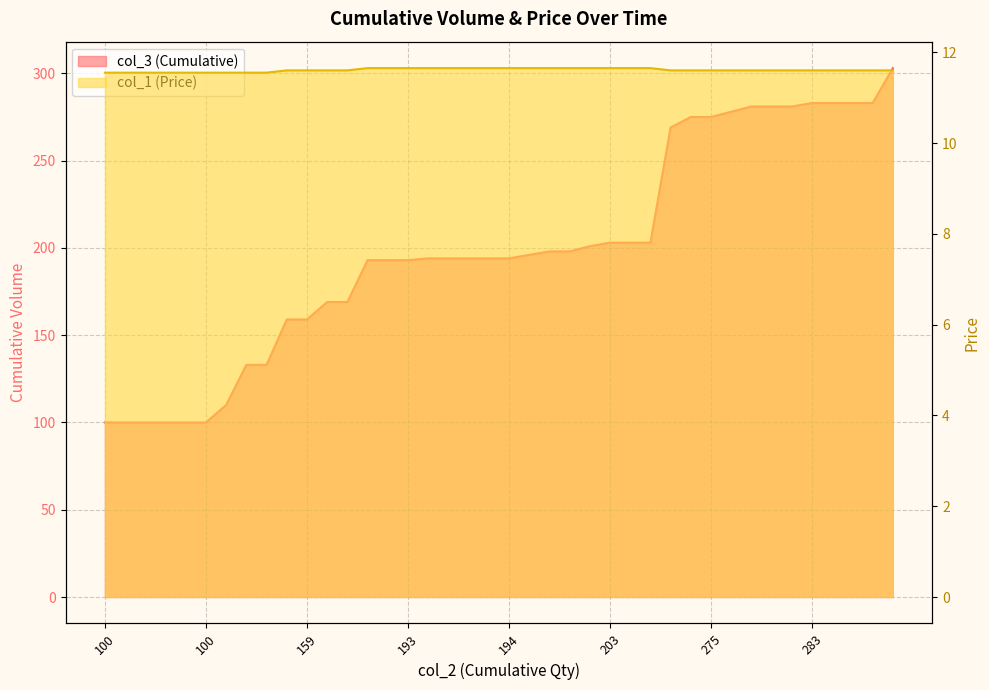

True or false: col_3 (Cumulative) and col_1 (Price) cross at least once.

False